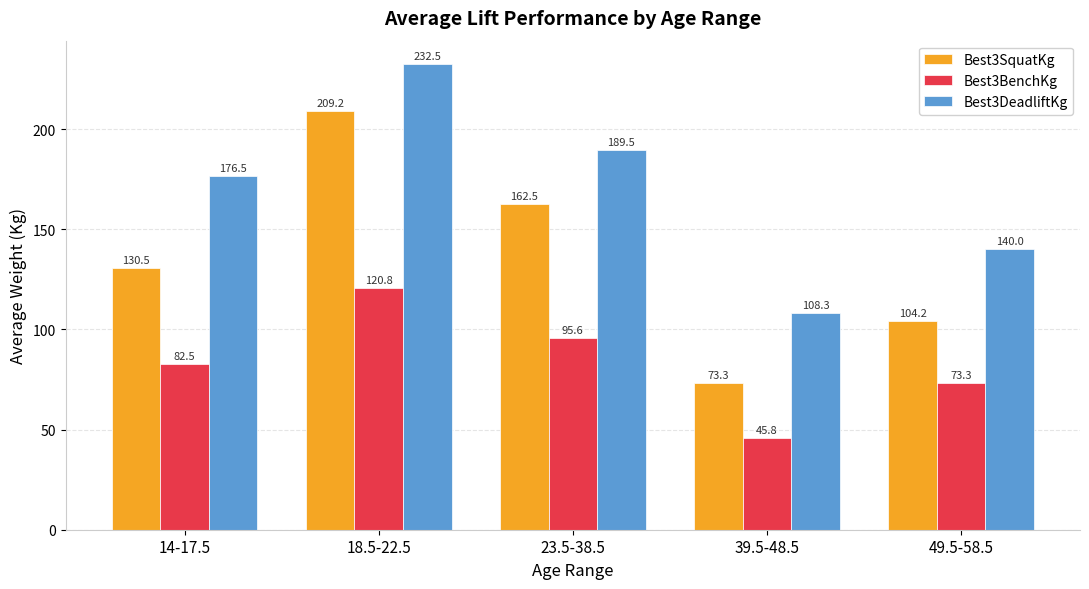

What is the value of the Best3SquatKg bar at the 3rd from the left?

162.5